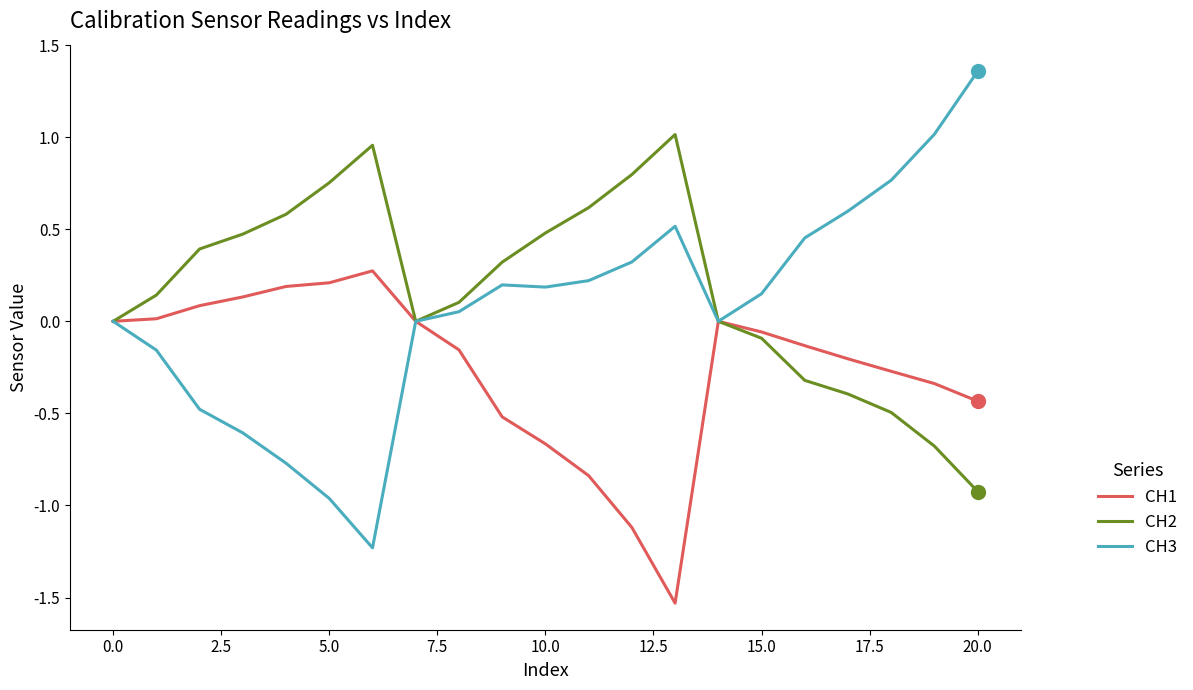

What are all the series names shown in the legend?

CH1, CH2, CH3